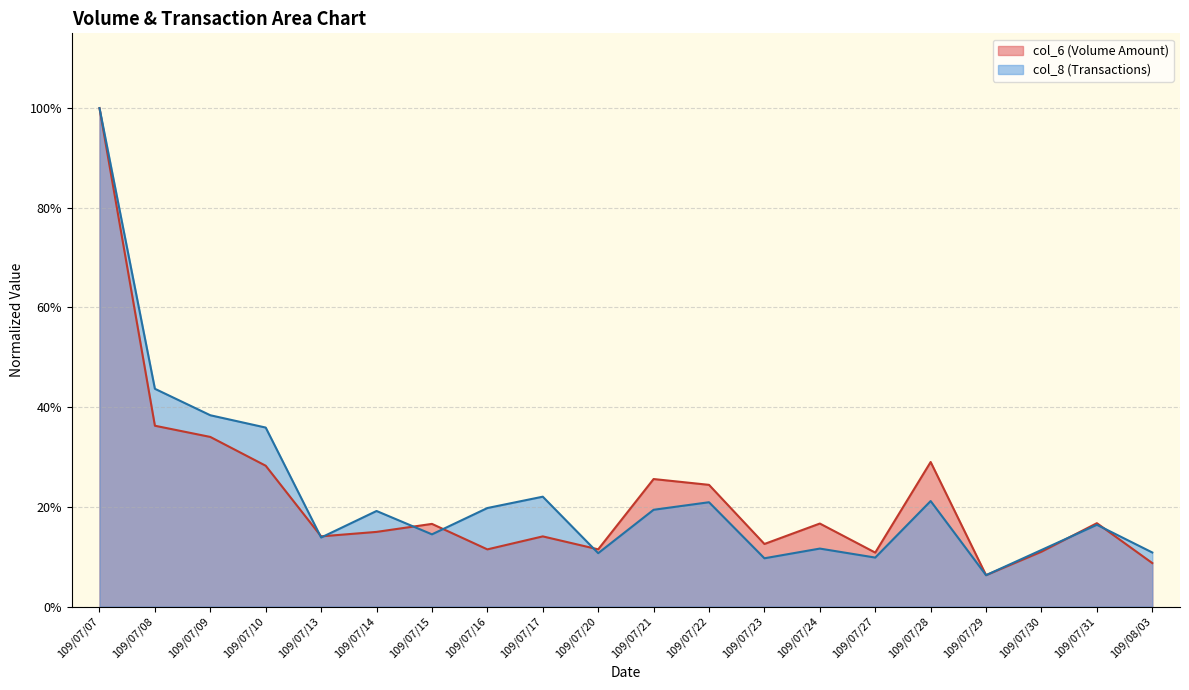

At which label does col_8 reach its peak?

109/07/07